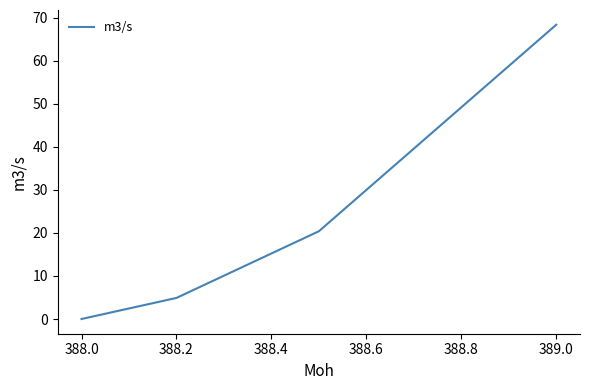

How many series are shown in this chart?

1